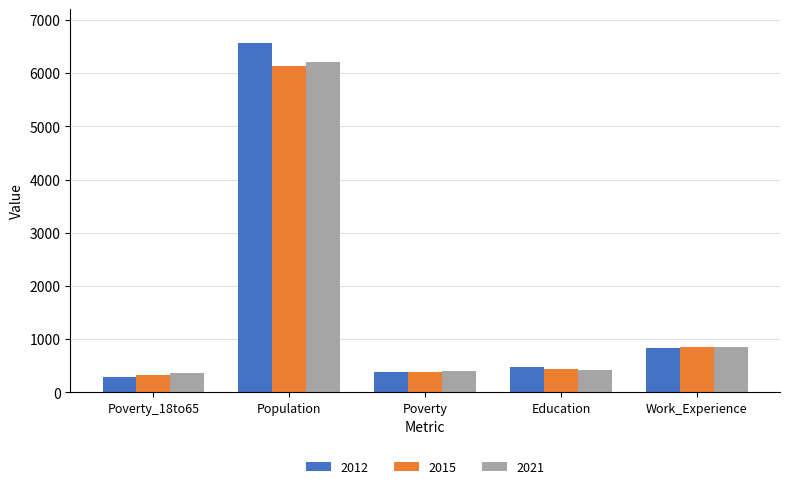

Rank the categories by 2012 value from highest to lowest.

Population, Work_Experience, Education, Poverty, Poverty_18to65